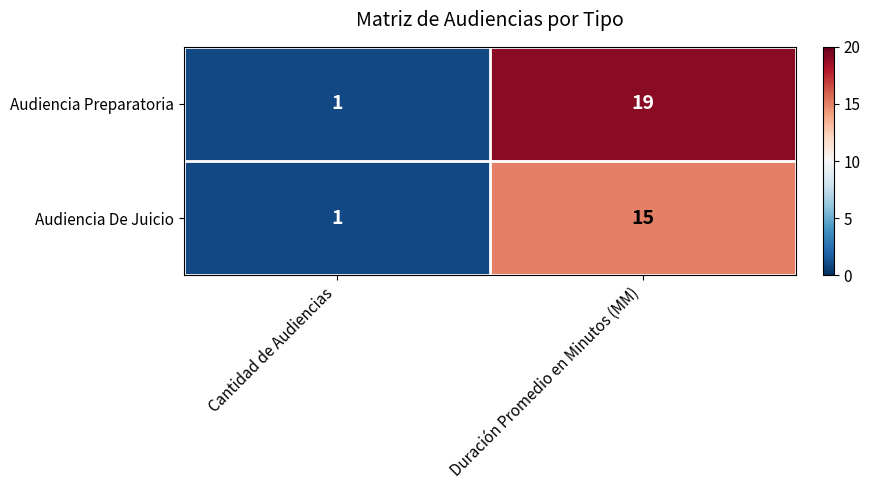

Reading right to left, extract all data points from this chart.

Audiencia Preparatoria: 19	1
Audiencia De Juicio: 15	1